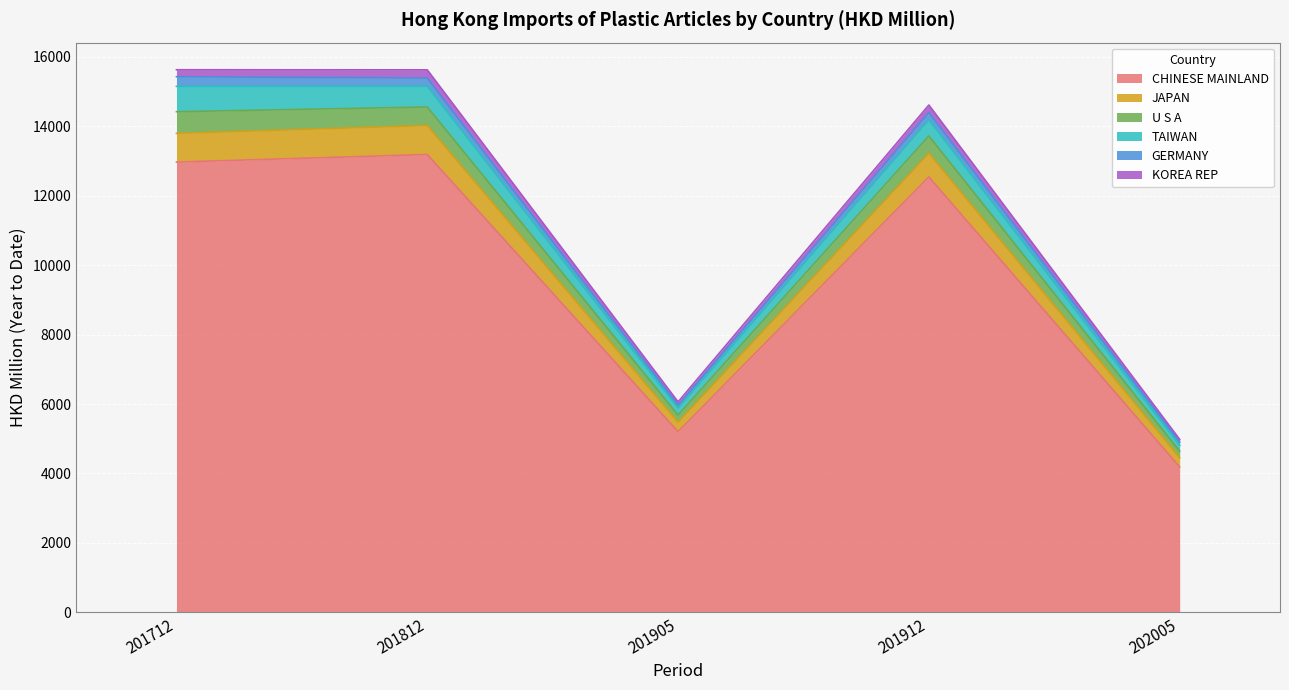

What is the minimum value for CHINESE MAINLAND?

4188.1